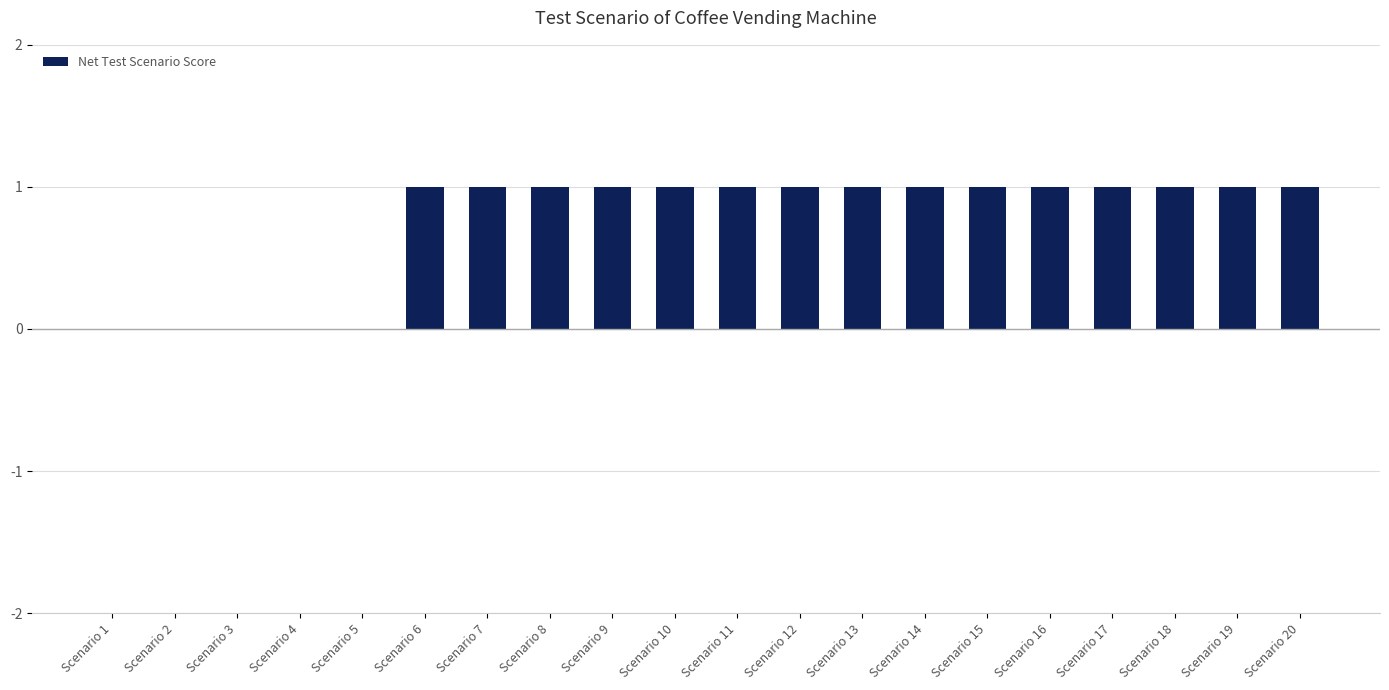

What is the average value?

1